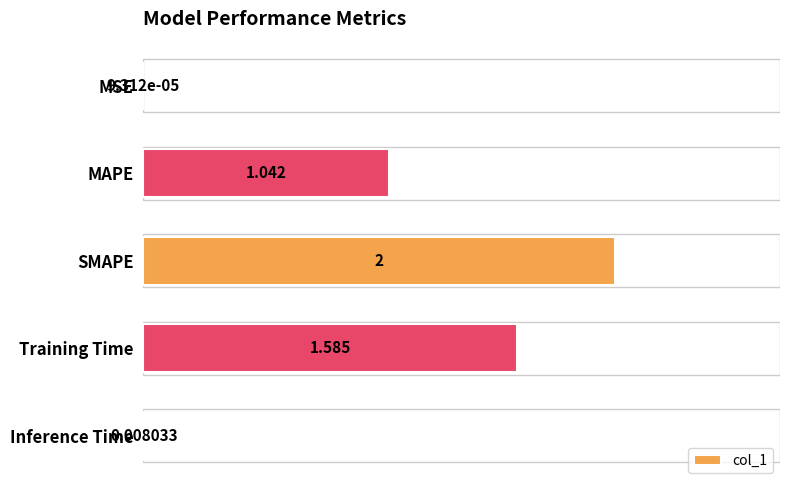

Which has a higher value, MAPE or MSE?

MAPE